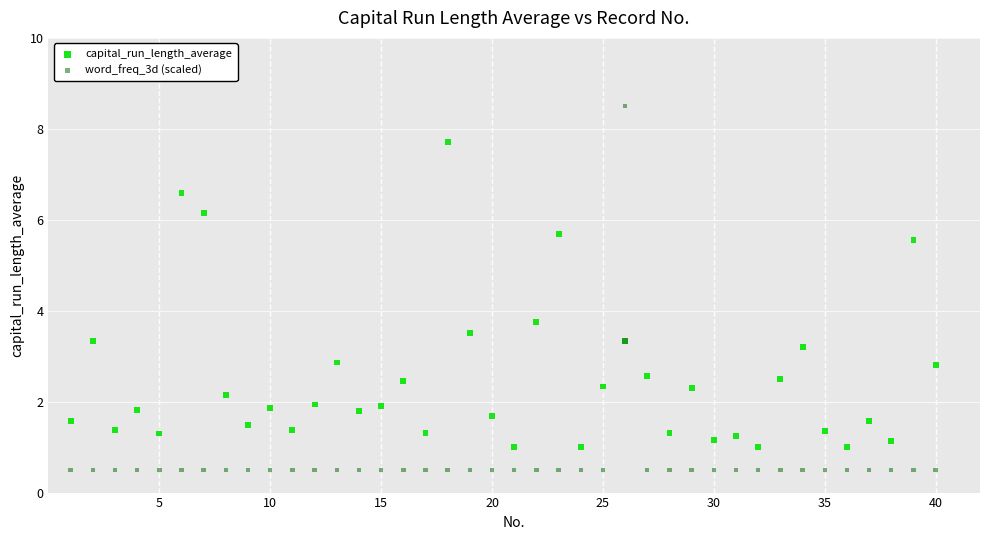

What are all the series names shown in the legend?

capital_run_length_average, word_freq_3d (scaled)